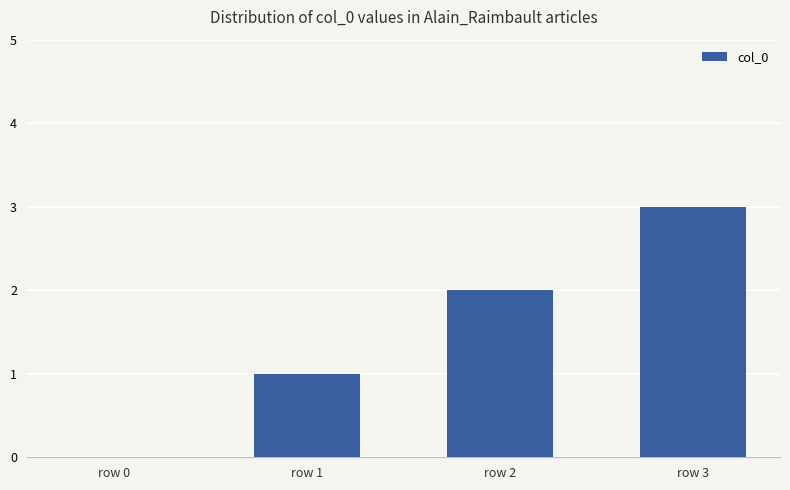

Which label corresponds to the largest value in the chart?

row 3